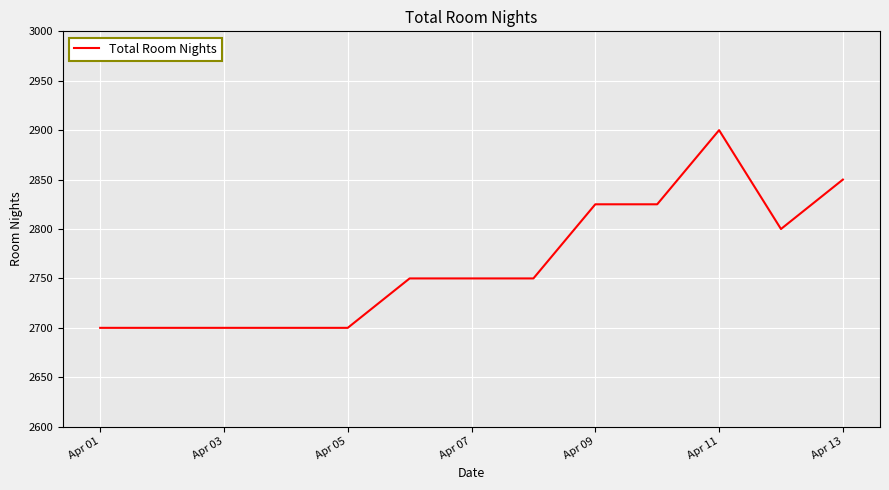

What is the difference between the maximum and minimum values?

200